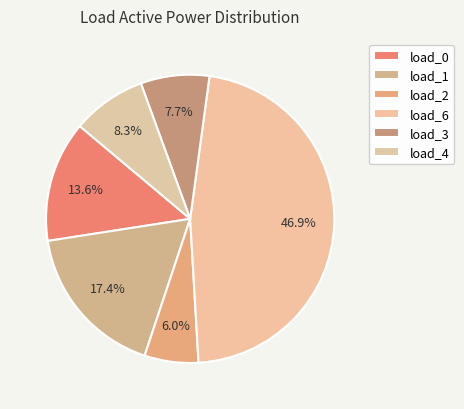

Count the number of slices in the pie.

6